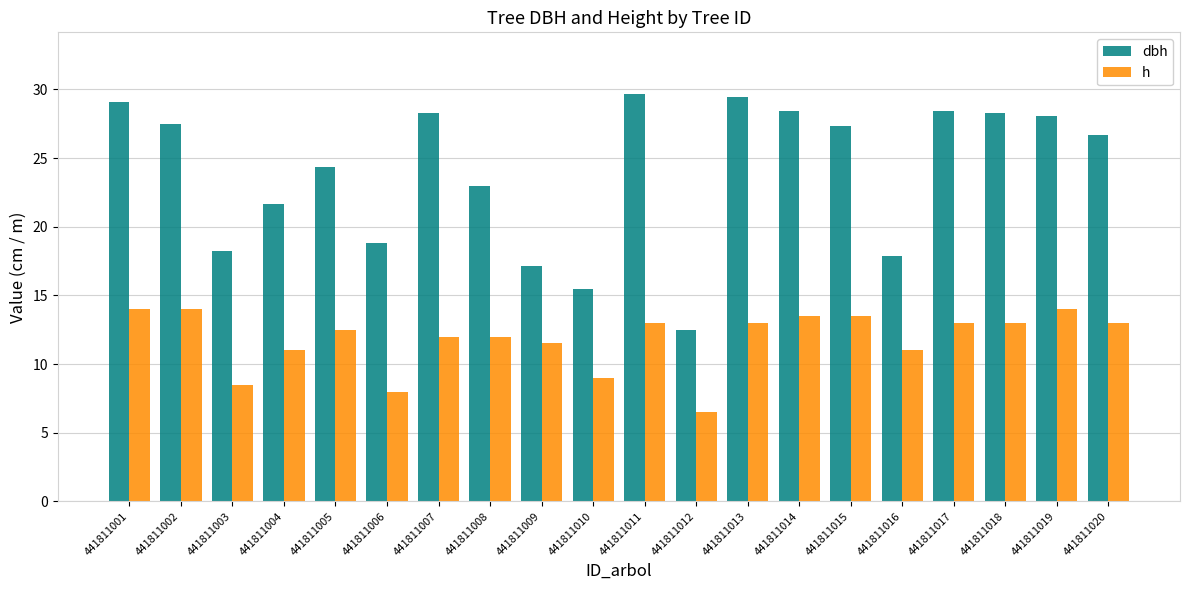

What are all the series names shown in the legend?

dbh, h